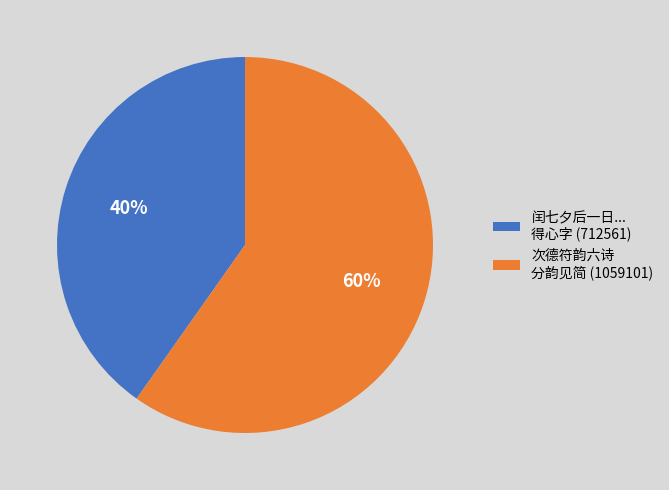

Count the number of slices in the pie.

2